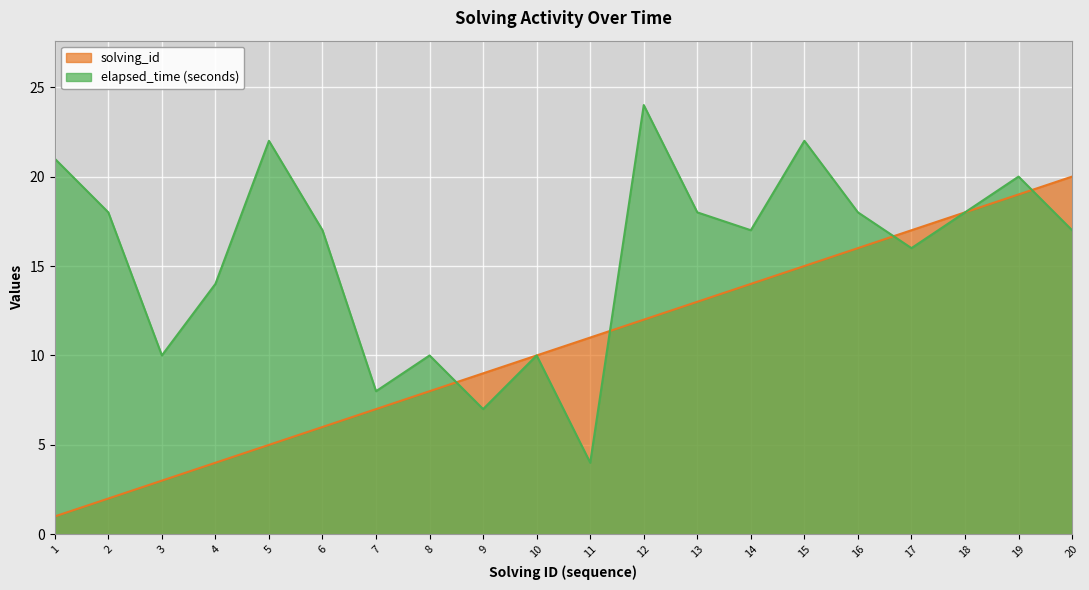

Read the elapsed_time value at 13.

18